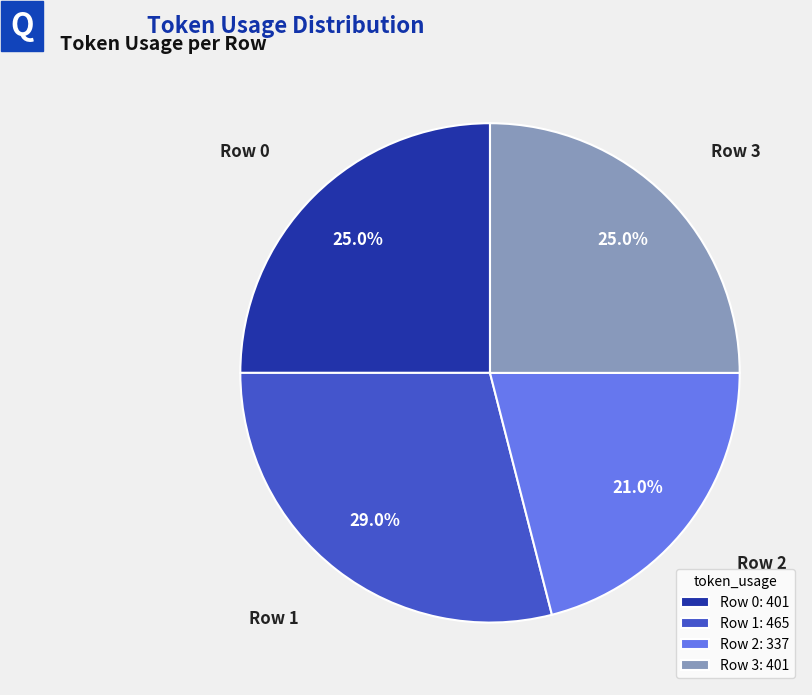

Approximately how many times larger is the value at Row 1 compared to Row 2?

1.4